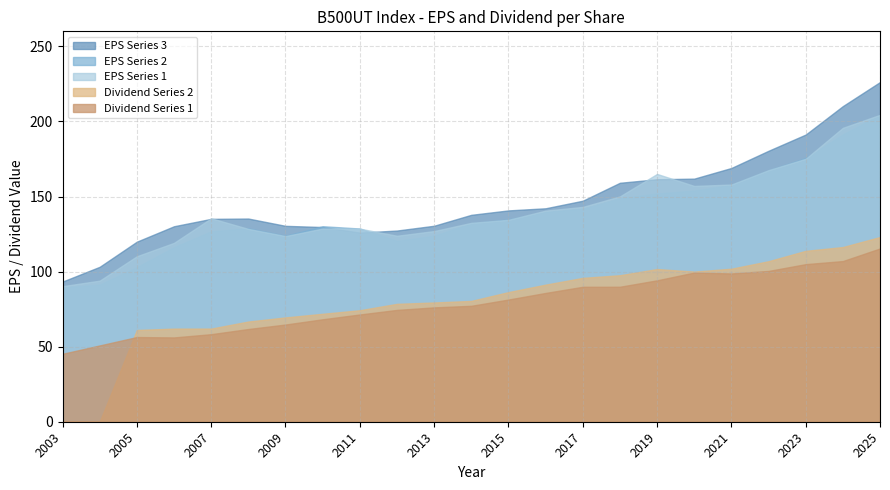

How many intersections are there between HEADLINE_EPS_2 and HEADLINE_EPS_1?

6